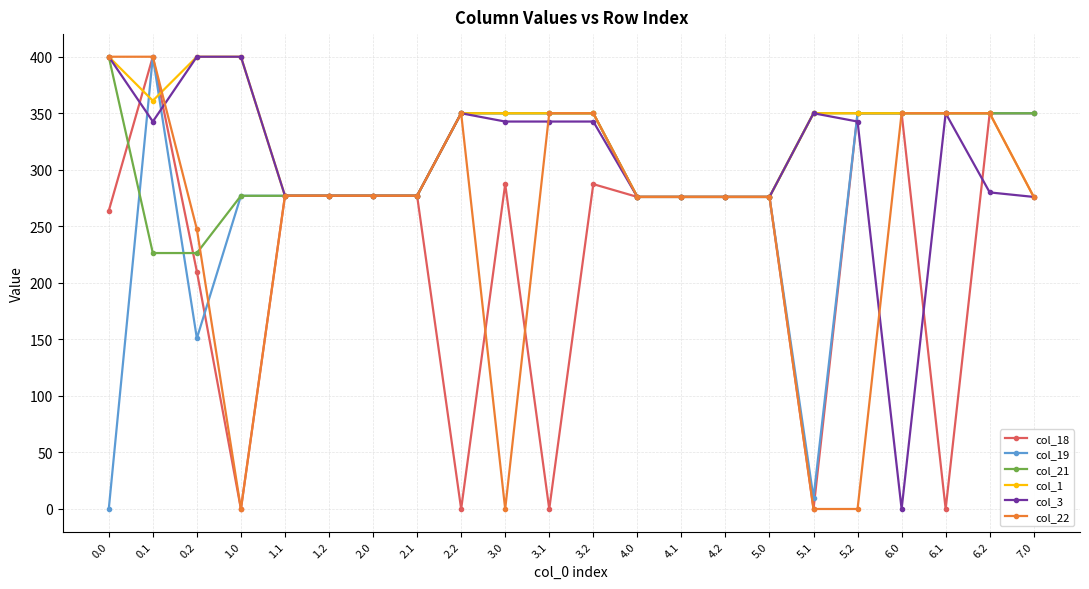

How many data points does each series have?

22